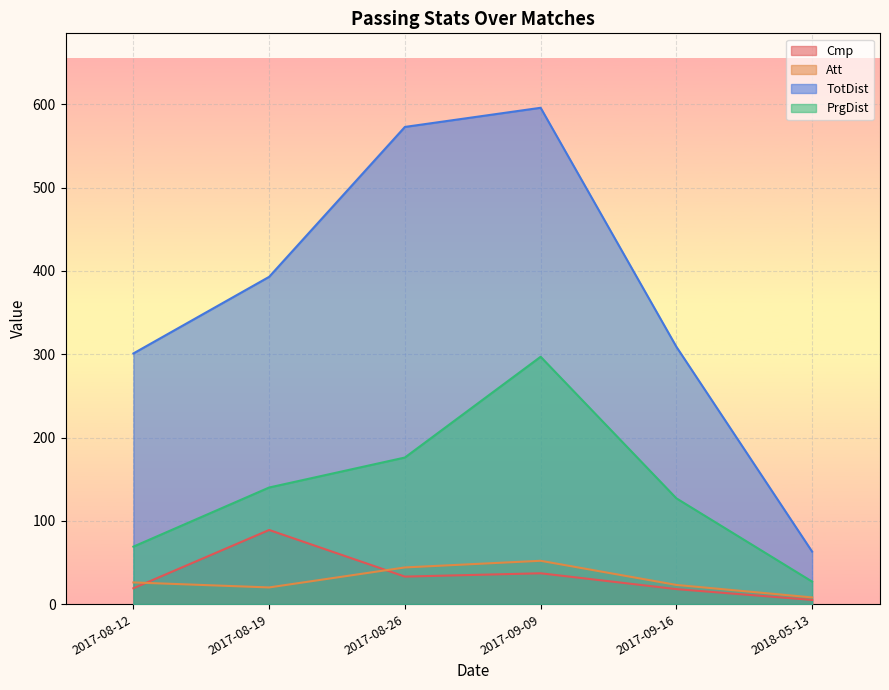

Between 2017-08-12 and 2017-09-16, which is larger?

2017-08-12